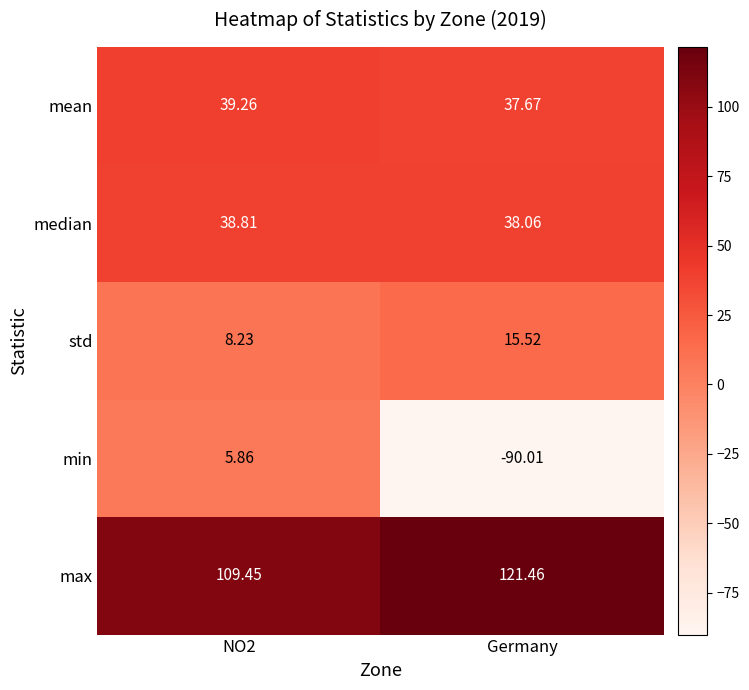

Where is mean nearest to the value 38?

Germany